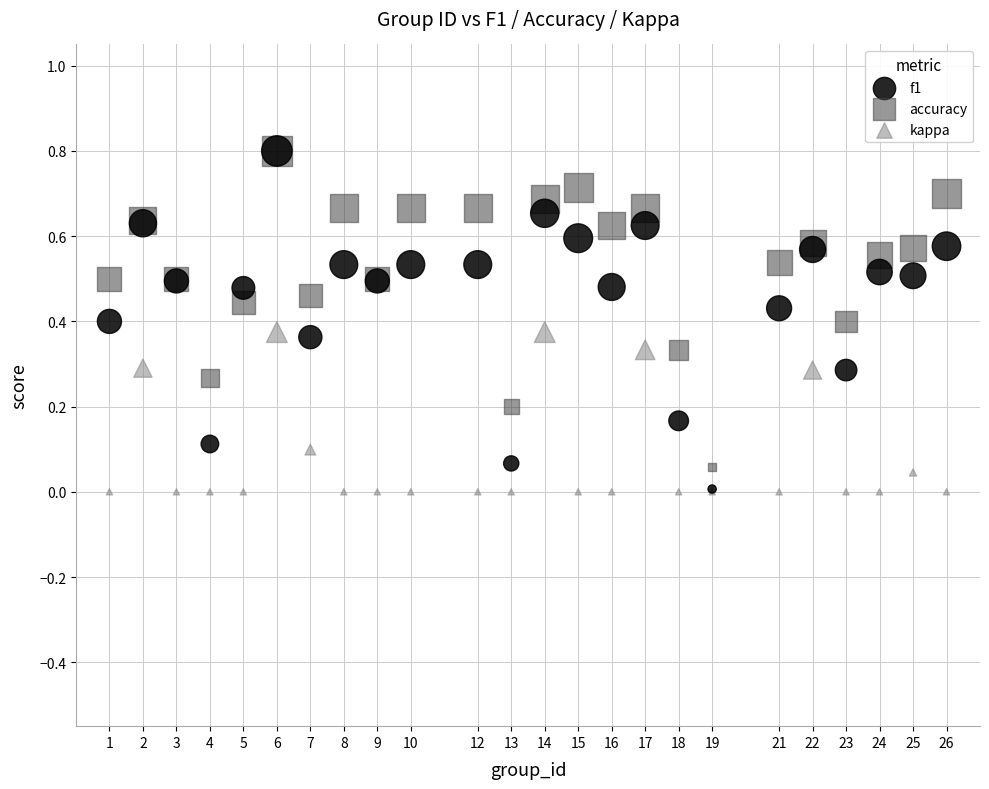

What are all the series names shown in the legend?

f1, accuracy, kappa